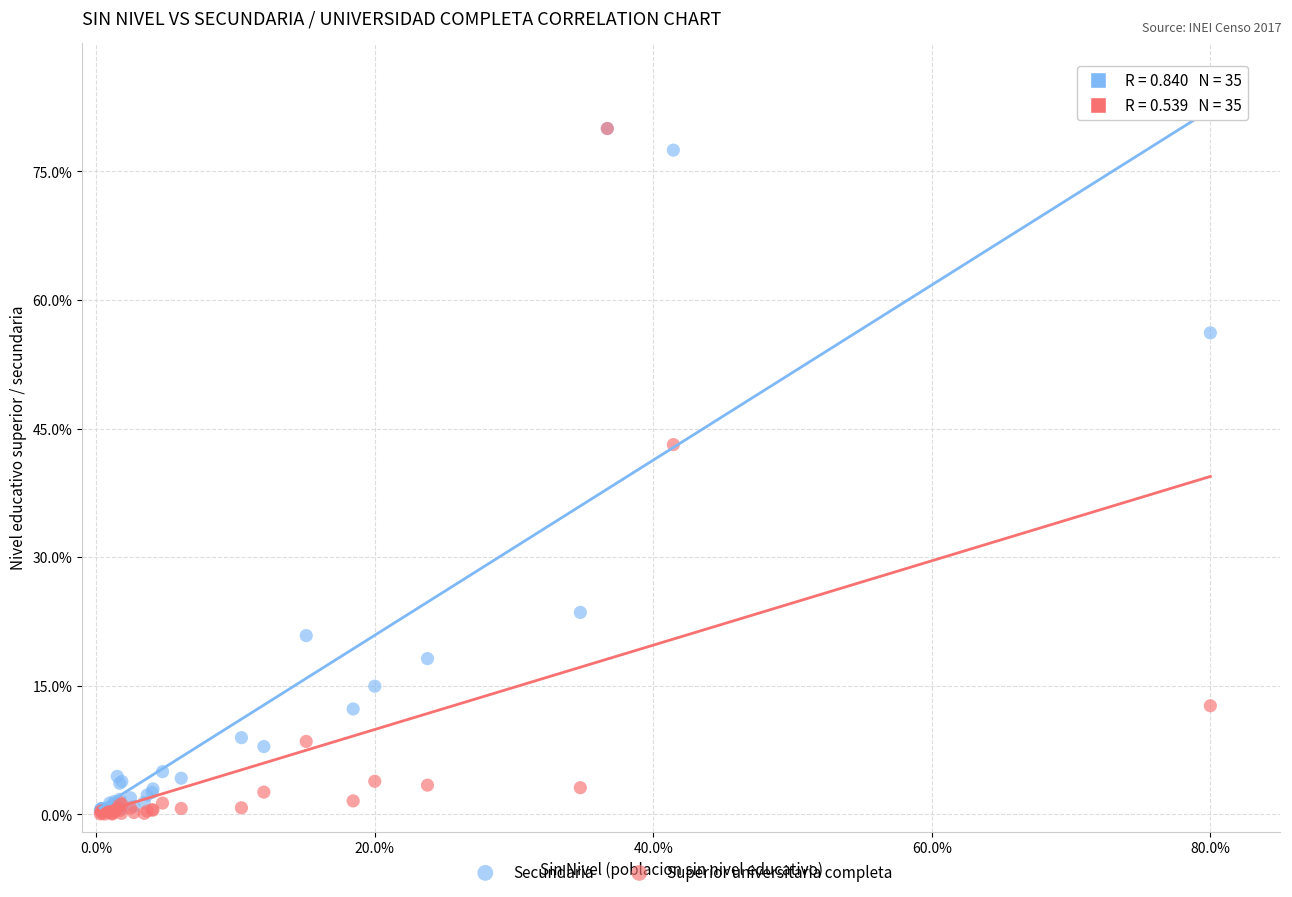

In the Superior universitaria completa series, what Y value is closest to 40?

43.1